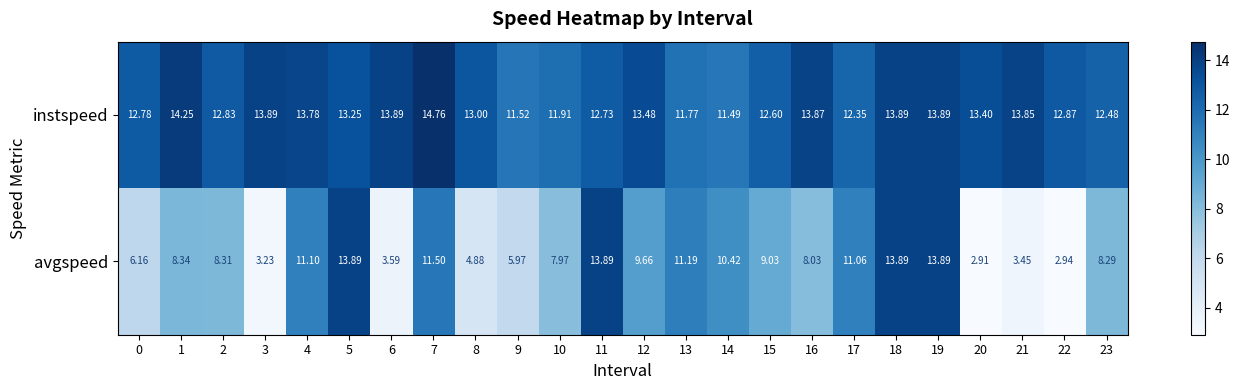

List the series in order of their overall mean, highest first.

instspeed, avgspeed